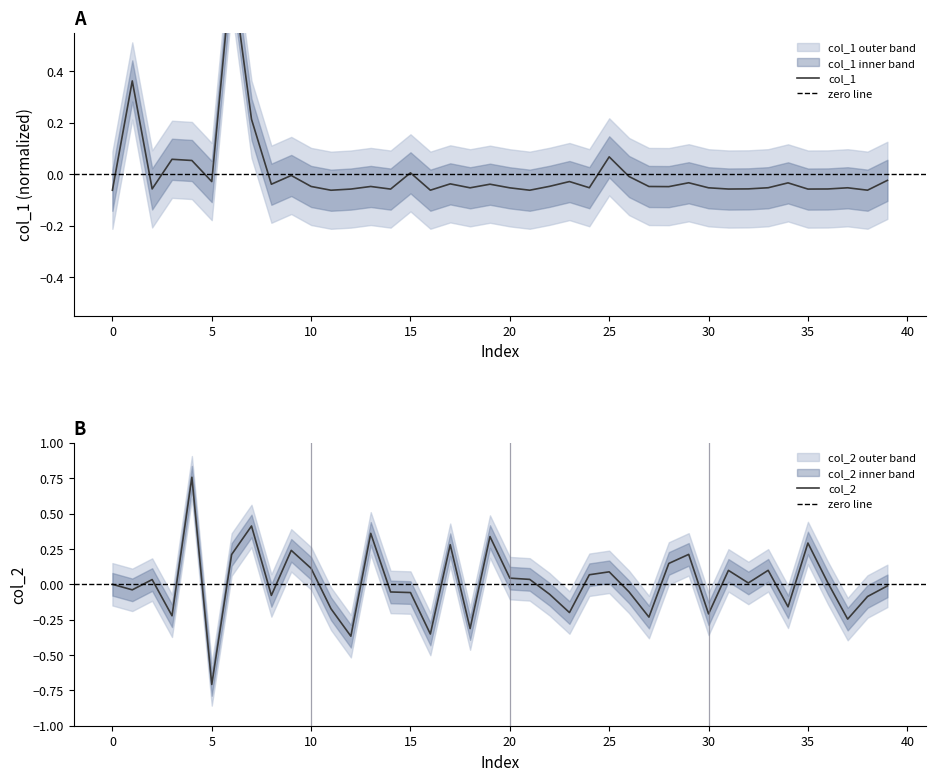

At how many categories does at least one series exceed 0?

23